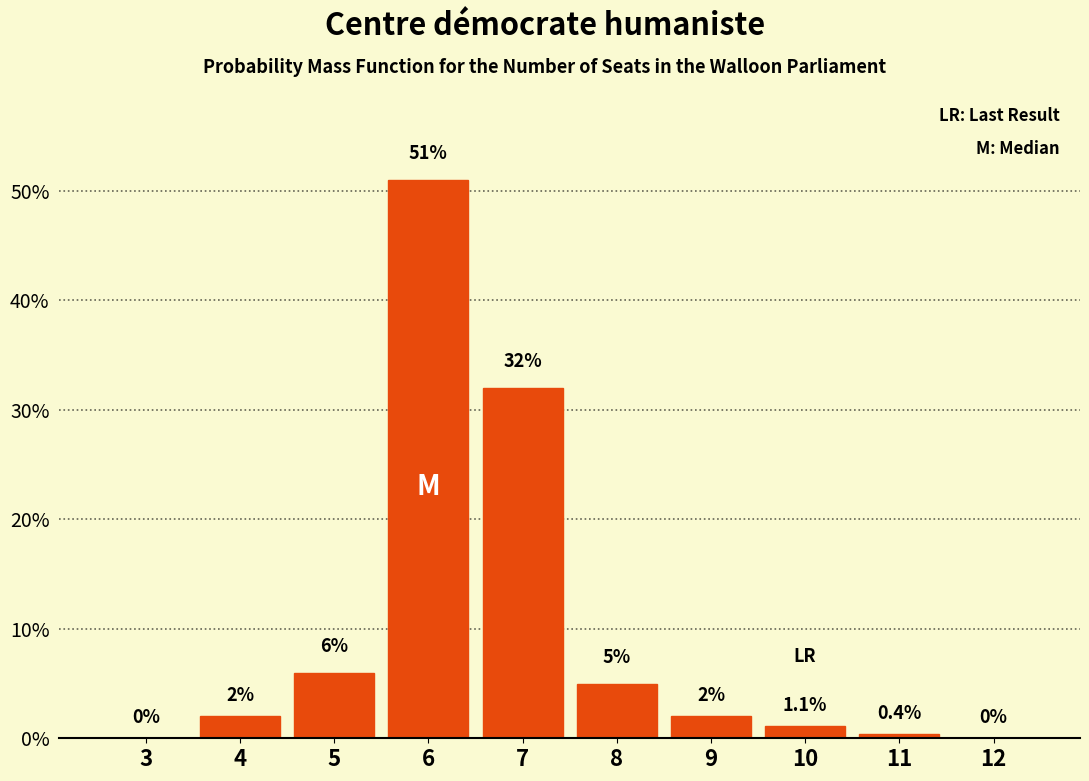

Reading left to right, what are all the values shown in this chart?

3=0.0	4=2.0	5=6.0	6=51.0	7=32.0	8=5.0	9=2.0	10=1.1	11=0.4	12=0.0